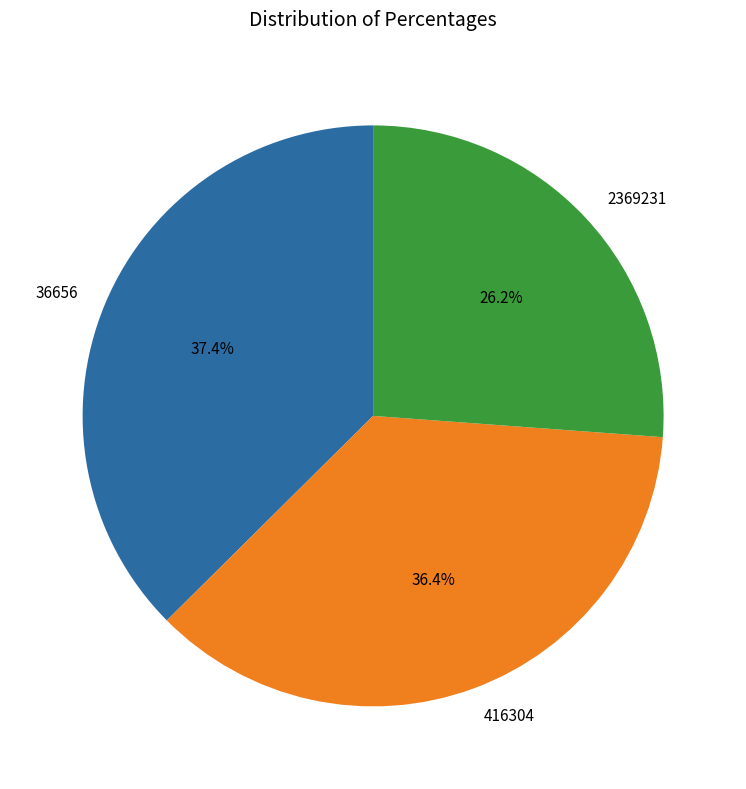

To the nearest percent, what portion does 416304 represent?

36%